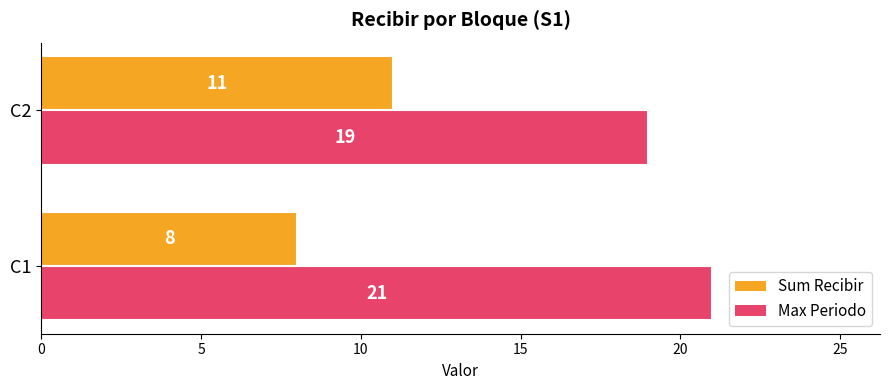

List the series in order of their peak value, lowest first.

Sum Recibir, Max Periodo